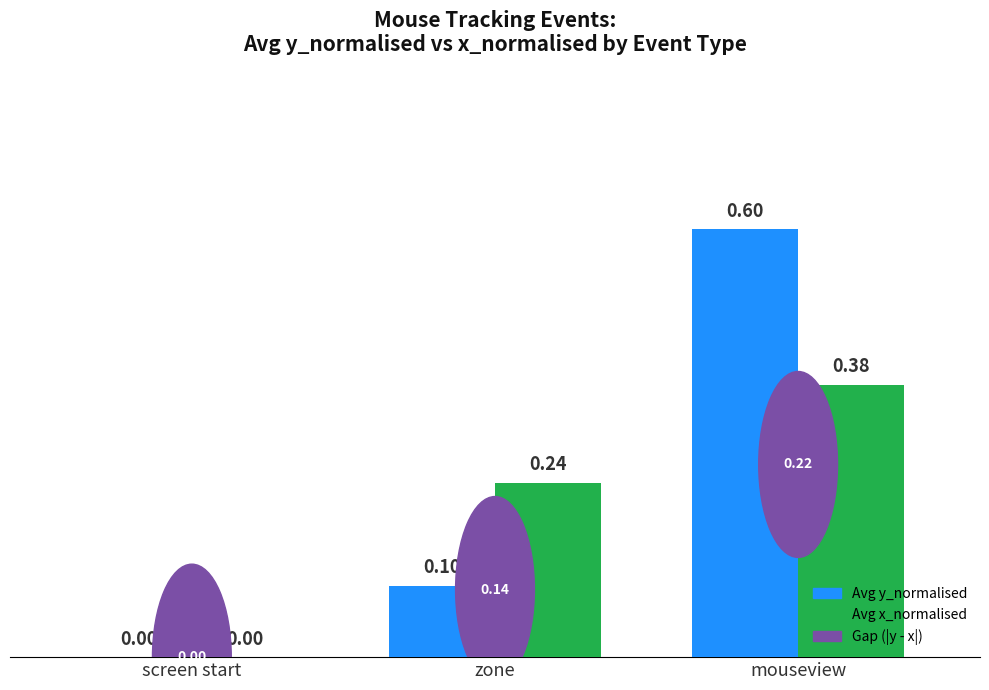

Between screen start and mouseview, which series saw the biggest shift?

Avg y_normalised